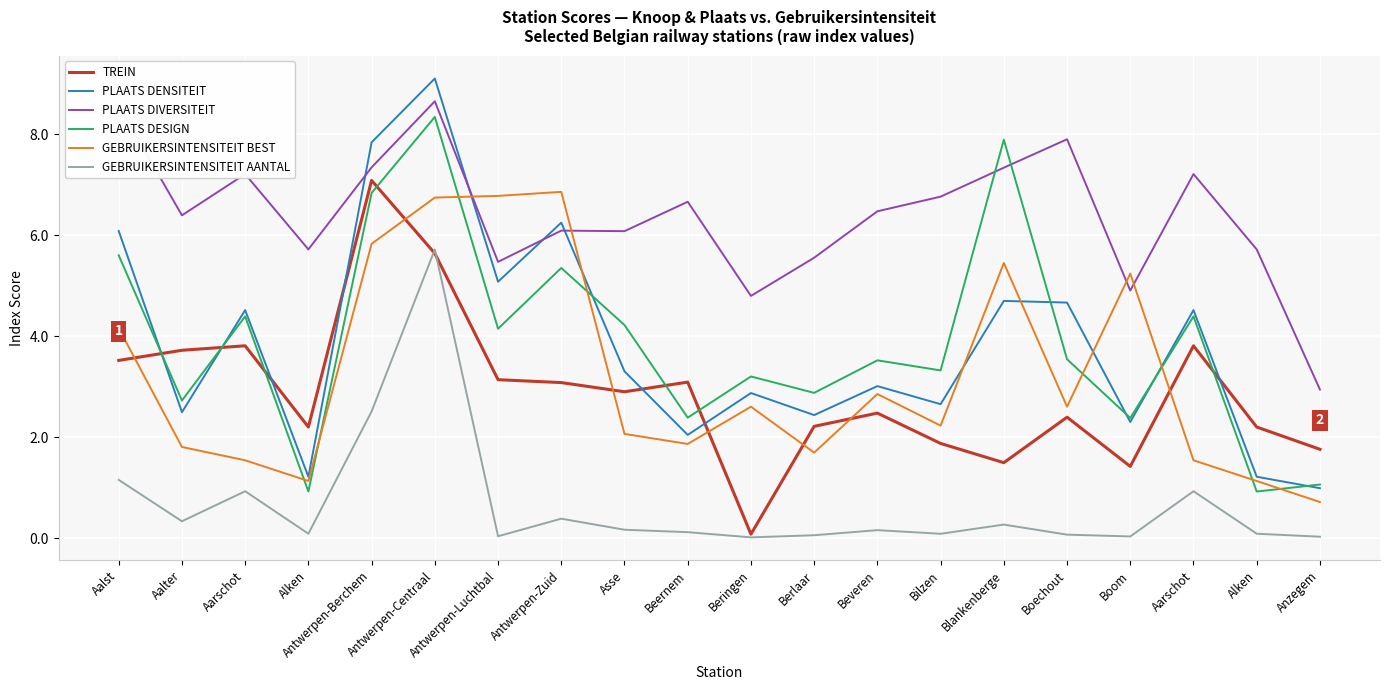

Does the chart have visible grid lines?

Yes